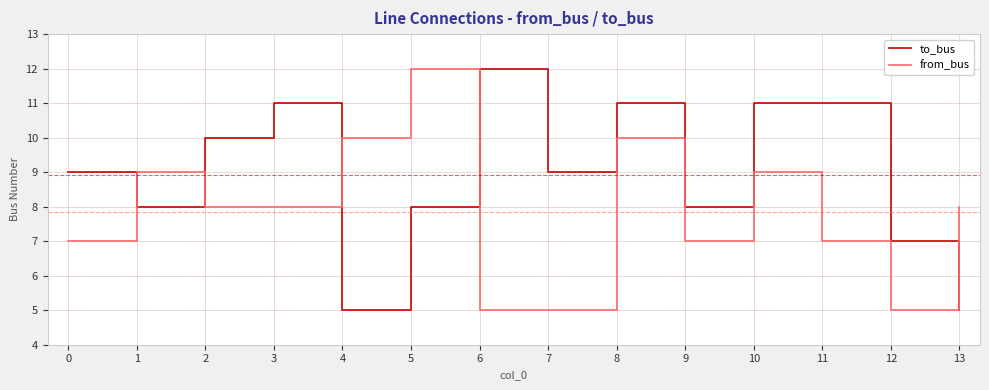

What is the total value across all series at 3?

19